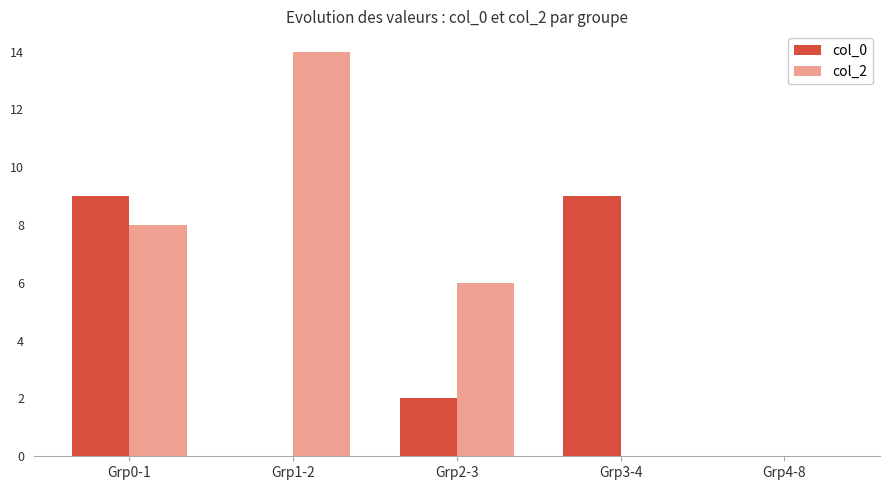

At which label does col_2 reach its peak?

Grp1-2